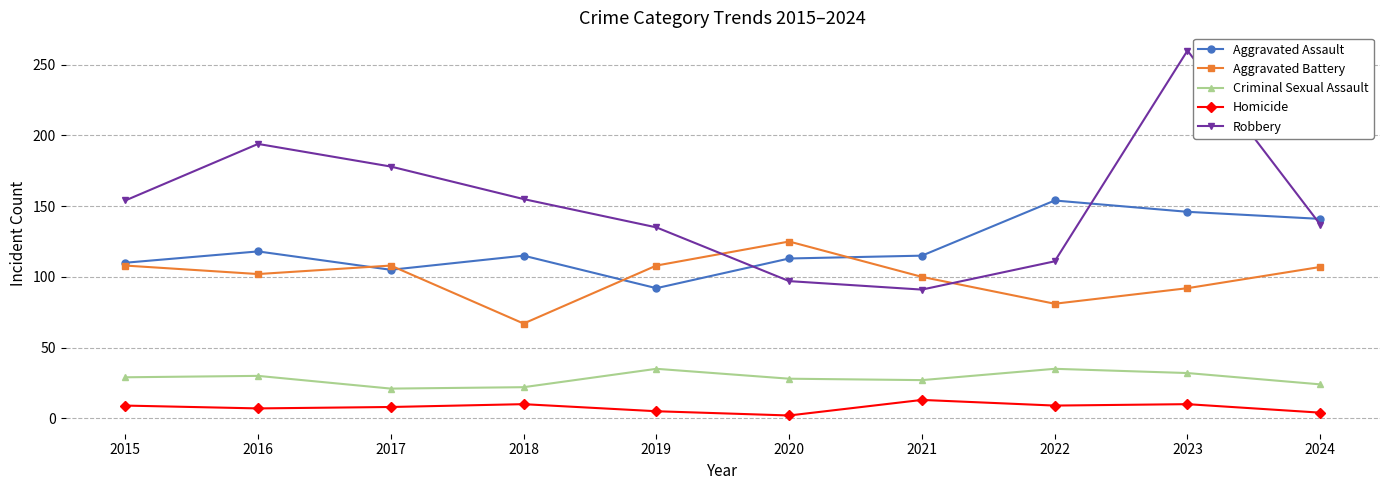

Does the chart display data point markers on the line(s)?

Yes